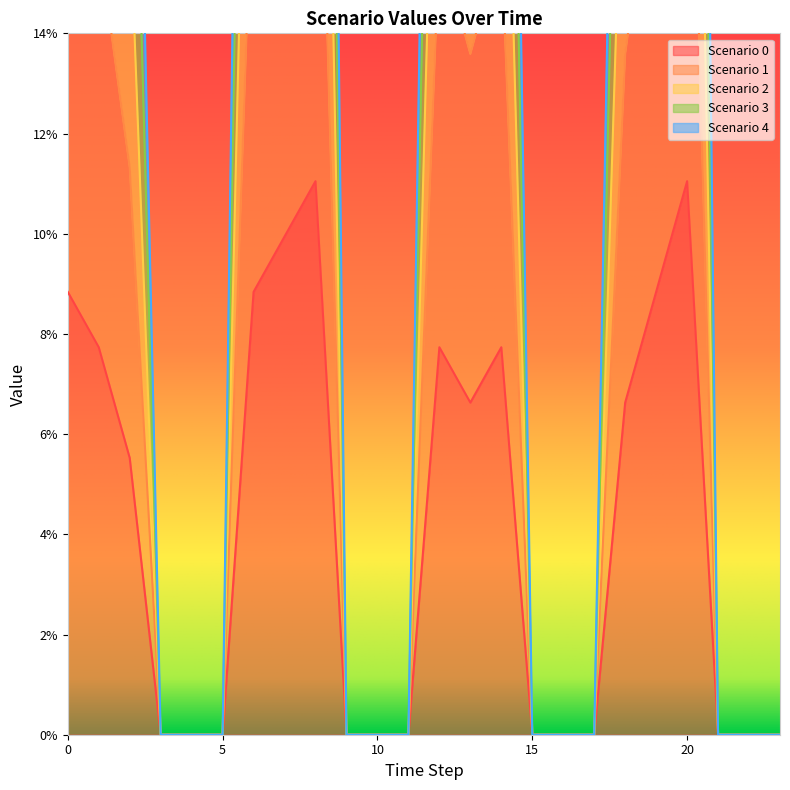

Which series has the widest spread of values?

Scenario 2